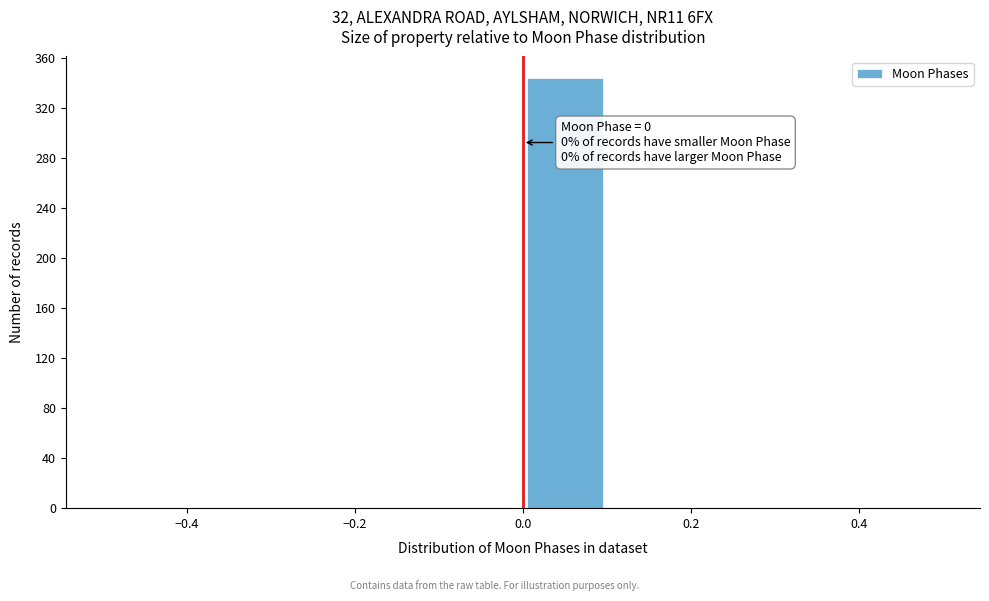

Over which range of the x-axis is the bar tallest?

0.0 to 0.1